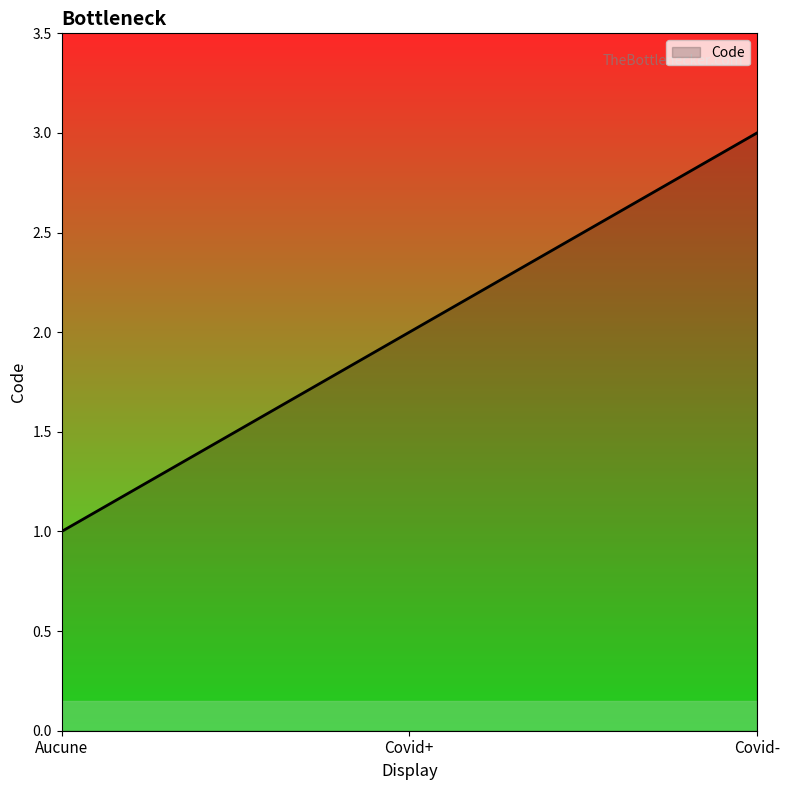

How many lines are shown in the chart?

1